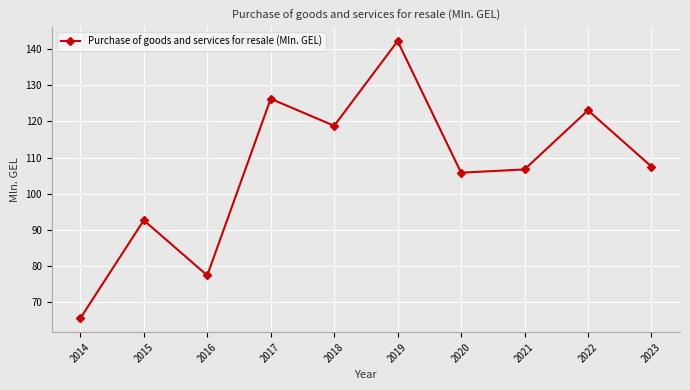

Read the value at 2015.

92.6